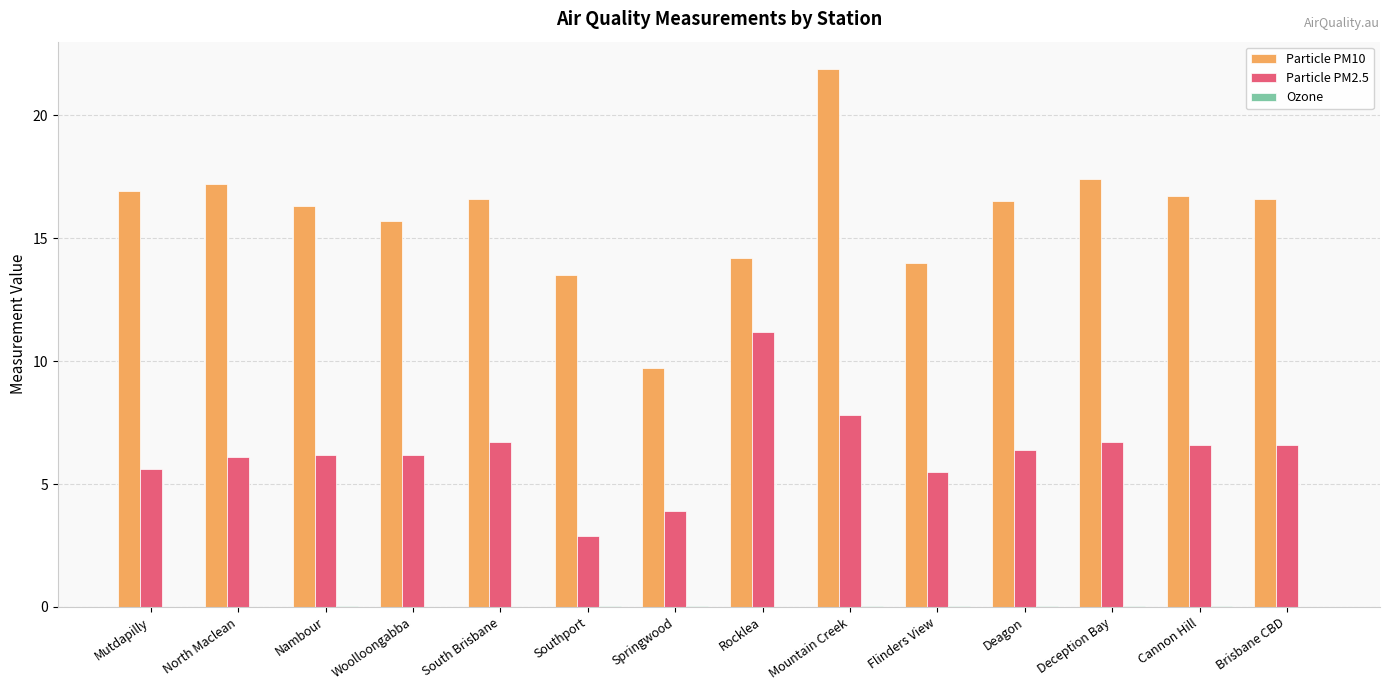

The value of Particle PM2.5 at Brisbane CBD is 3.6. True or false?

False